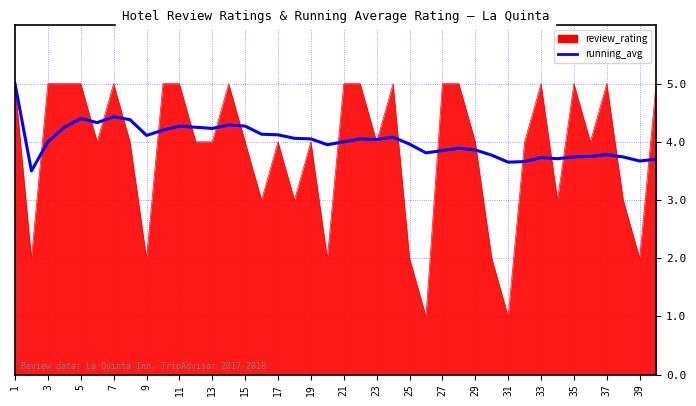

What is the smallest value displayed?

1.0